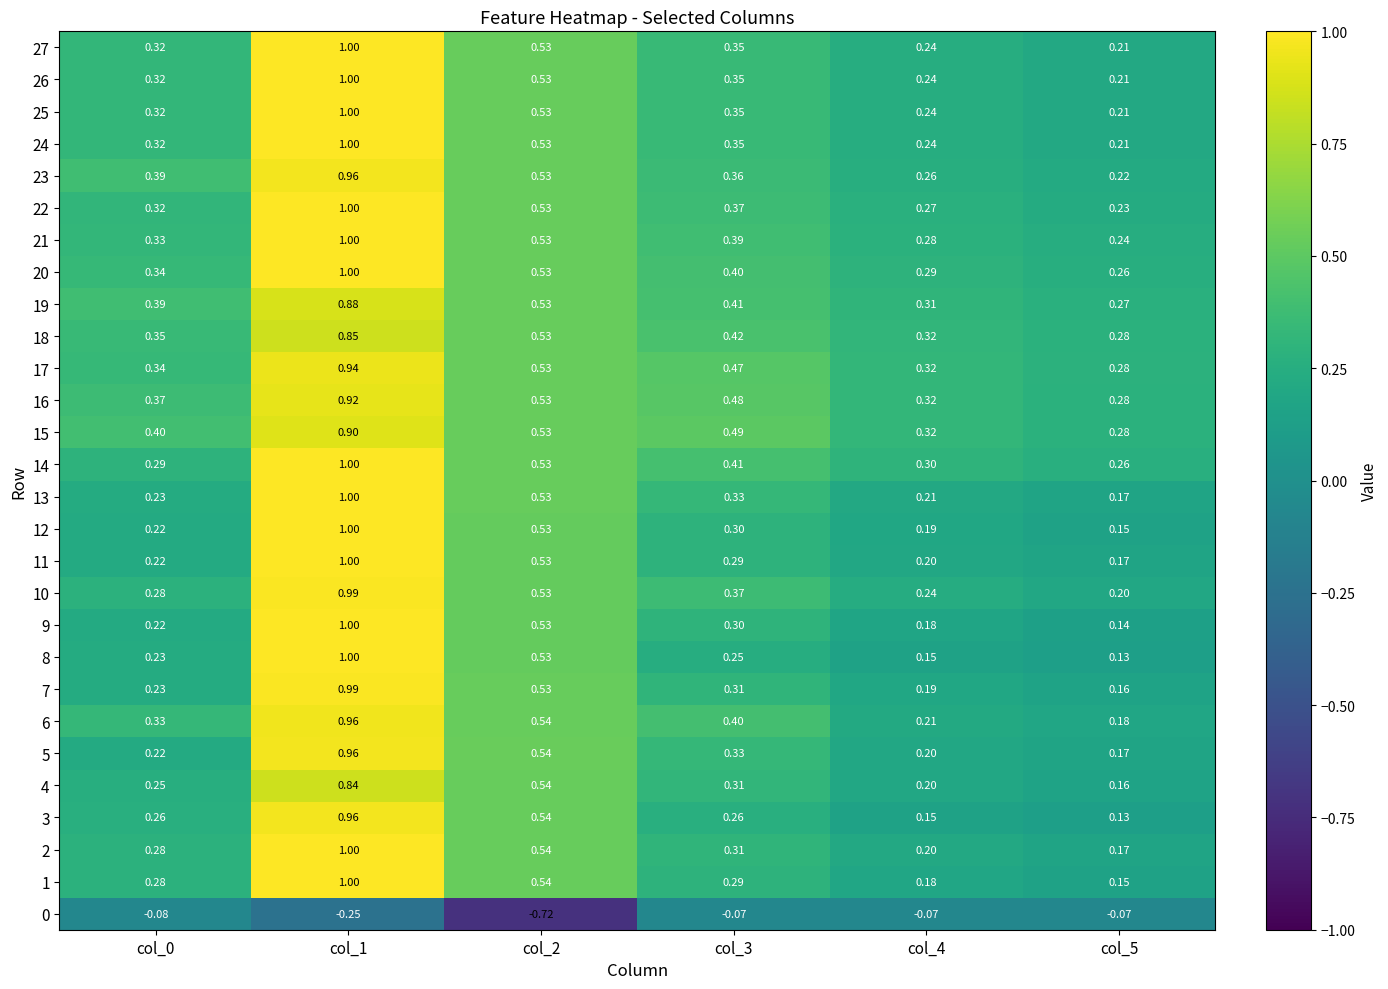

Which series has the largest total across all categories?

15